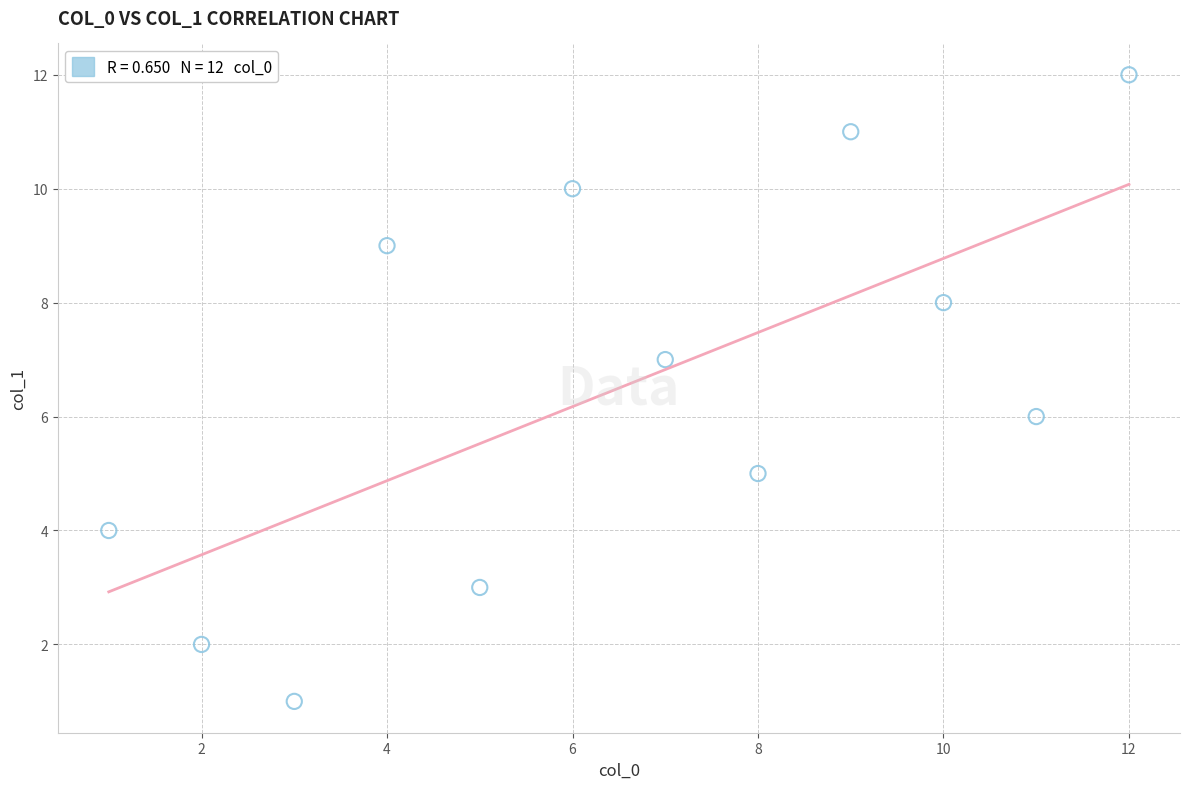

What is the range of Y values (max minus min)?

11